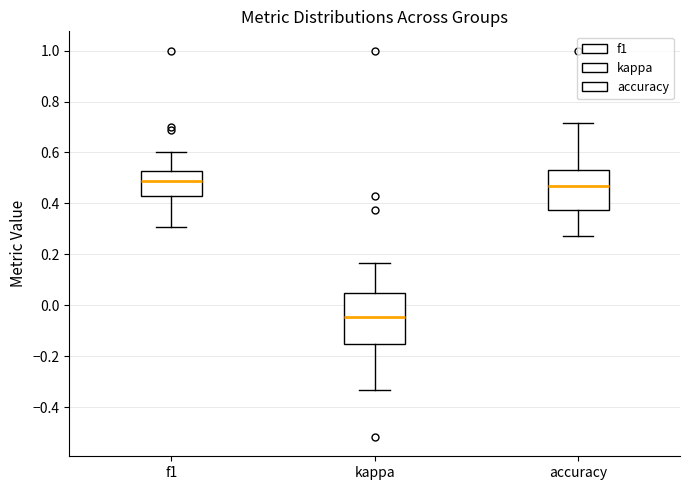

Reading left to right, read every box against the y-axis: the position of its median line, the range the box covers, and the ends of its whiskers. The values are not printed on the chart, so give them approximately, as read against the axis.

f1: median 0.48, box 0.42 to 0.52, whiskers 0.30 to 0.60
kappa: median -0.04, box -0.16 to 0.04, whiskers -0.34 to 0.16
accuracy: median 0.46, box 0.38 to 0.52, whiskers 0.28 to 0.72